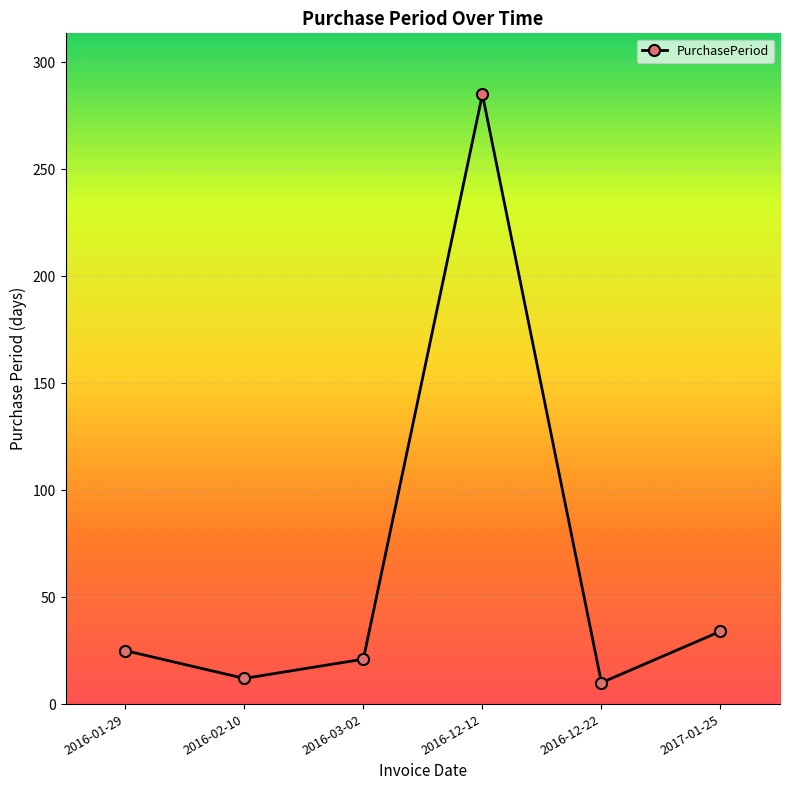

Which label corresponds to the largest value in the chart?

2016-12-12